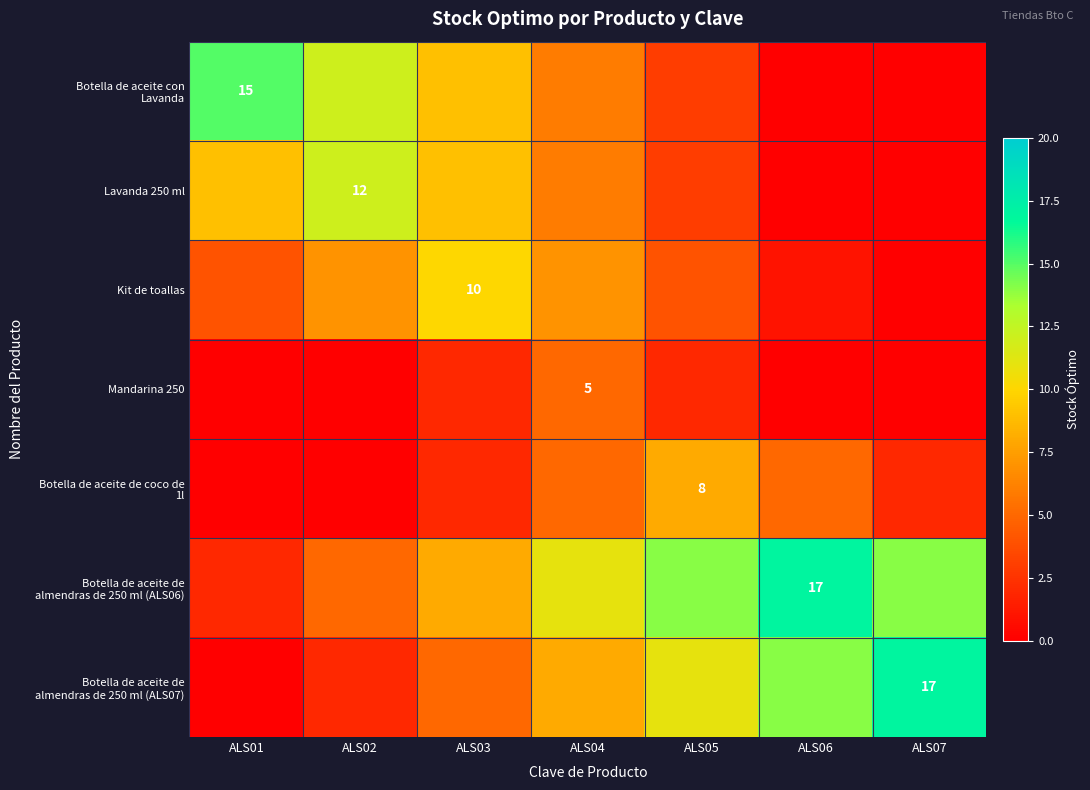

Between ALS03 and ALS07, which series saw the biggest shift?

Botella de aceite de almendras de 250 ml (ALS07)